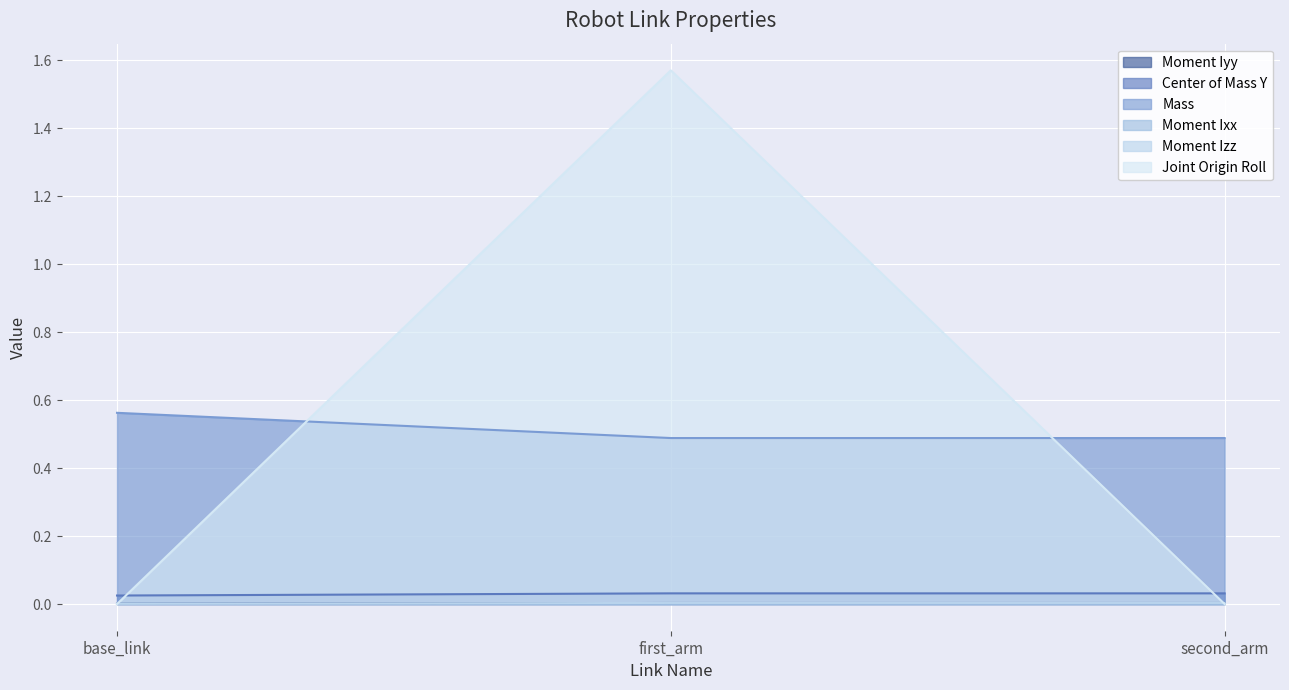

Where is Joint Origin Roll nearest to the value 0?

base_link